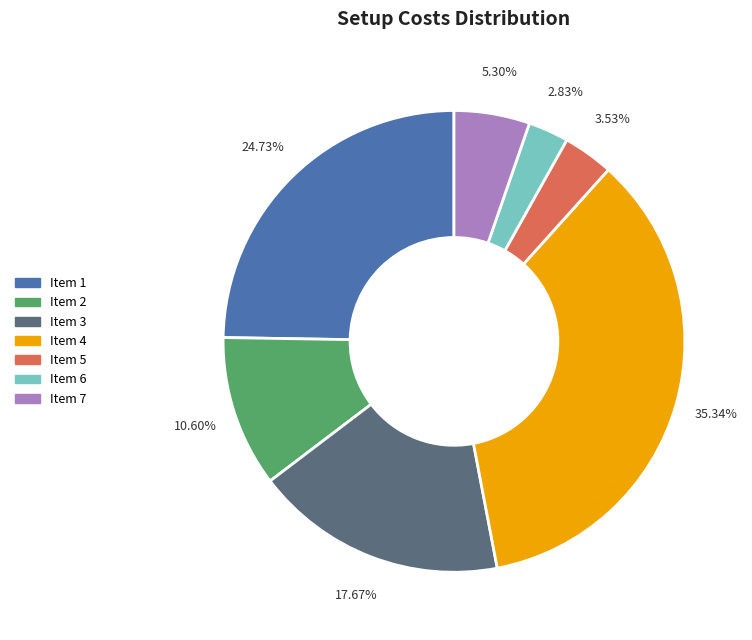

Is there a majority slice in this chart?

No